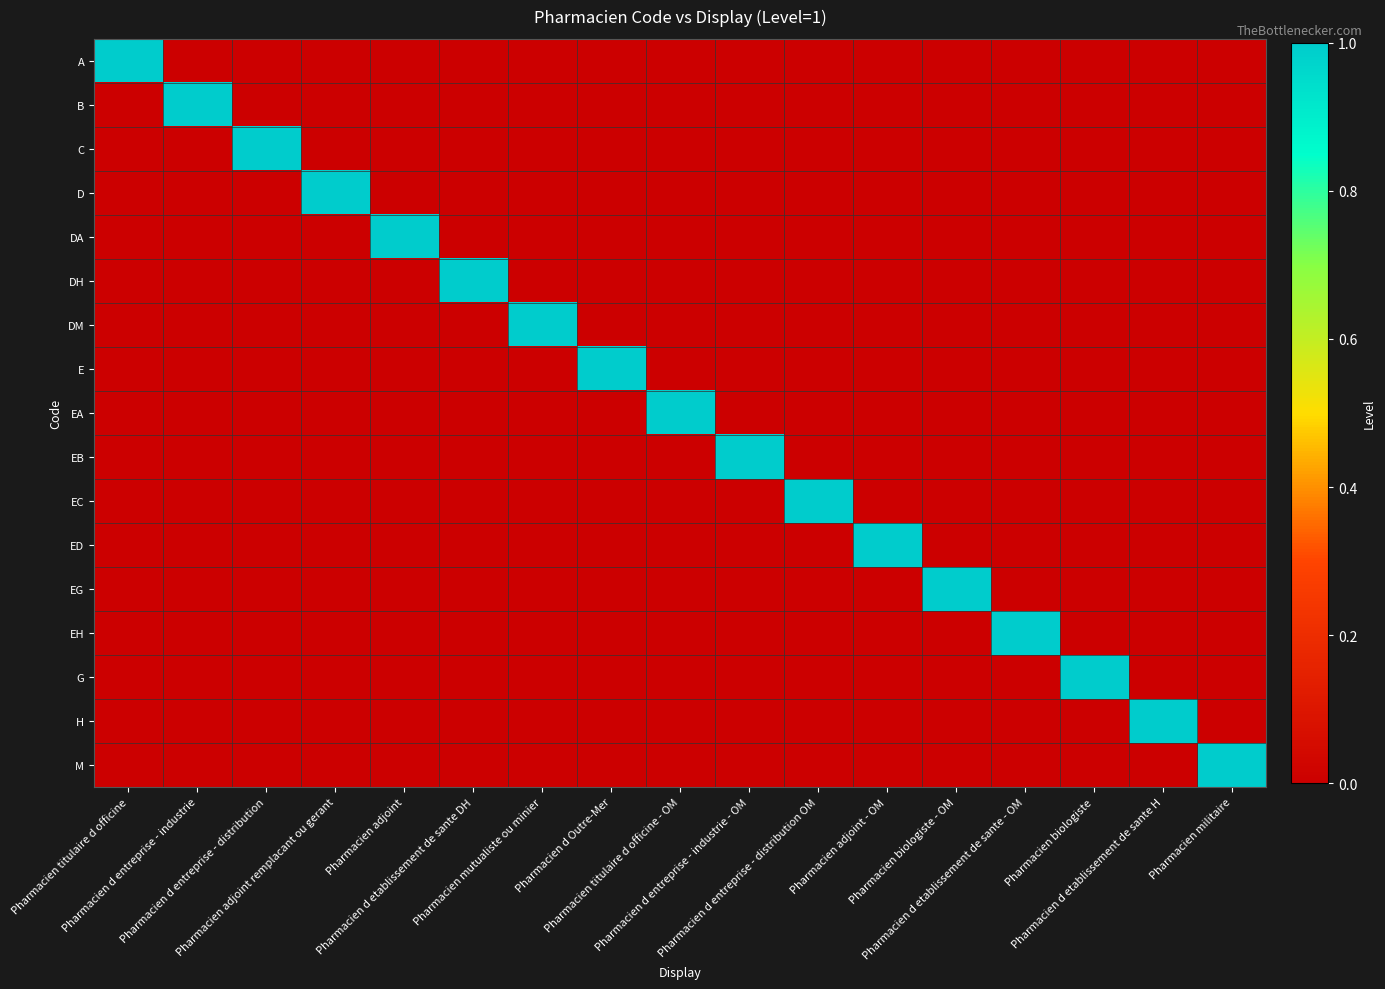

How many series are shown in this chart?

17